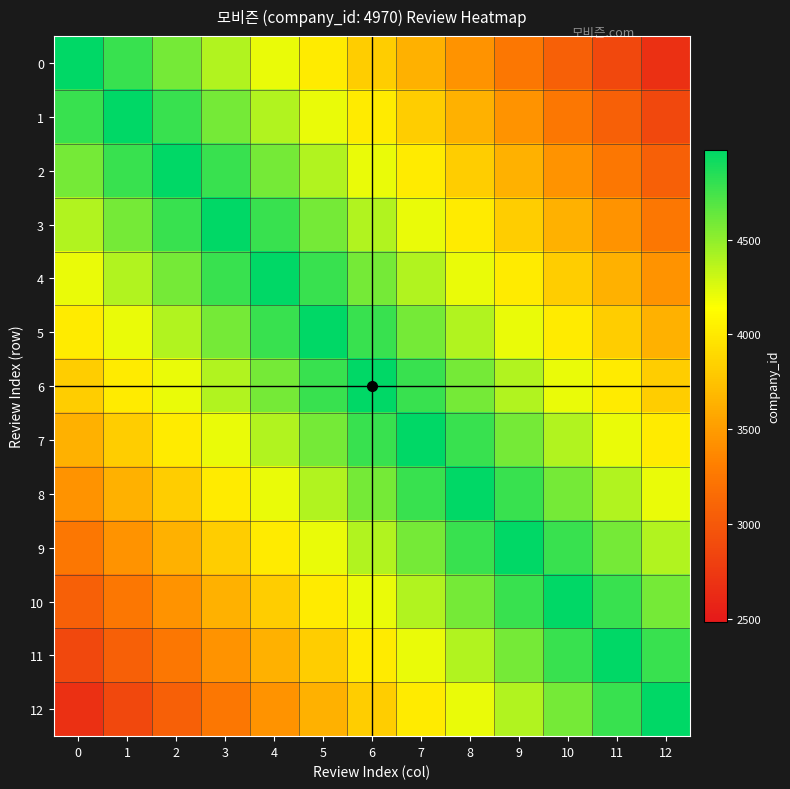

At which category is the sum across all series the highest?

6